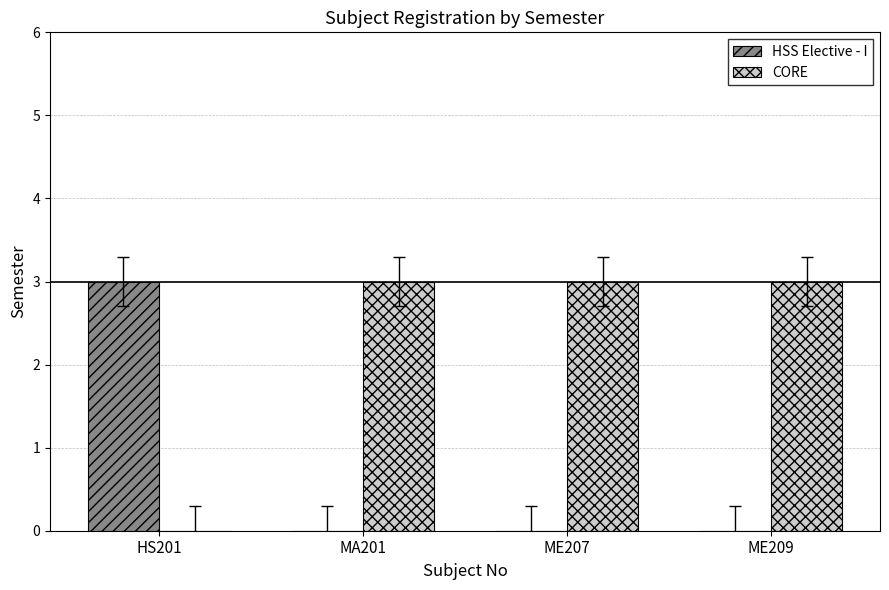

What is the sum of the CORE values at HS201 and ME209?

3